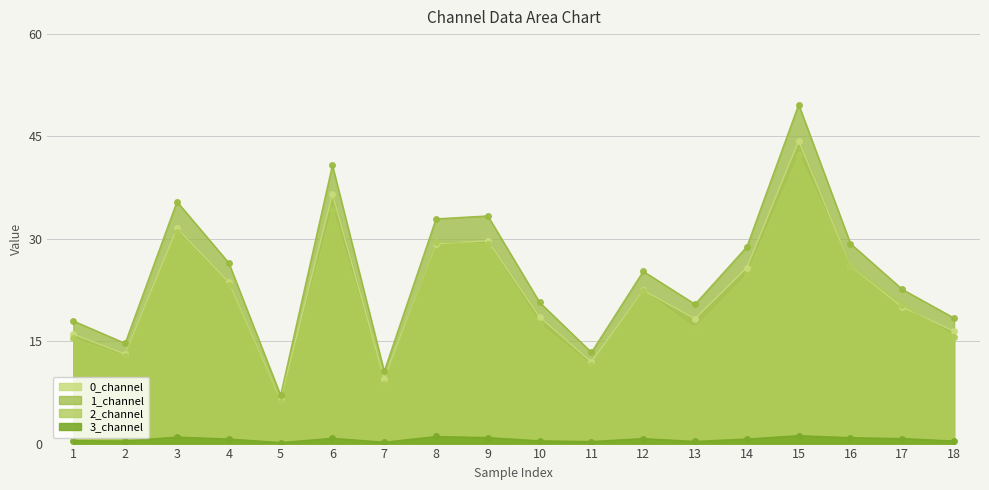

What is the sum of all 1_channel values?

447.9